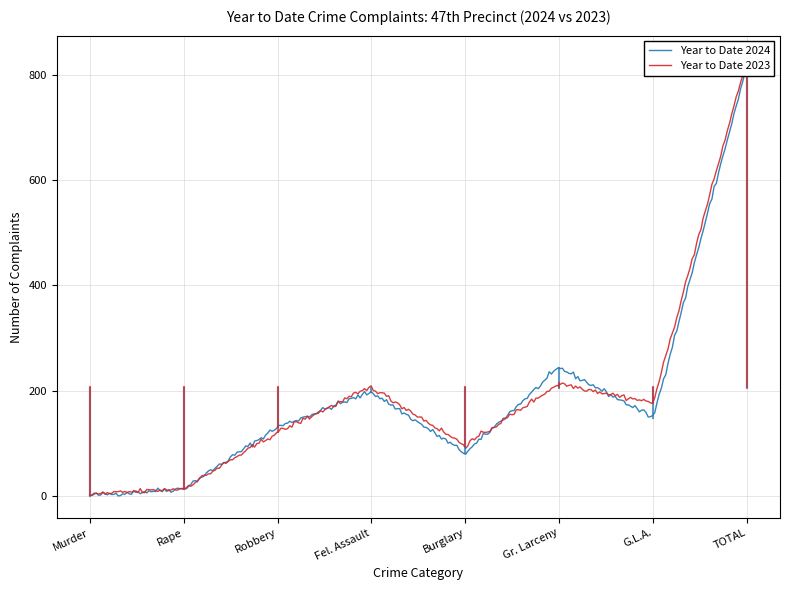

Between TOTAL and Burglary, which is larger?

TOTAL